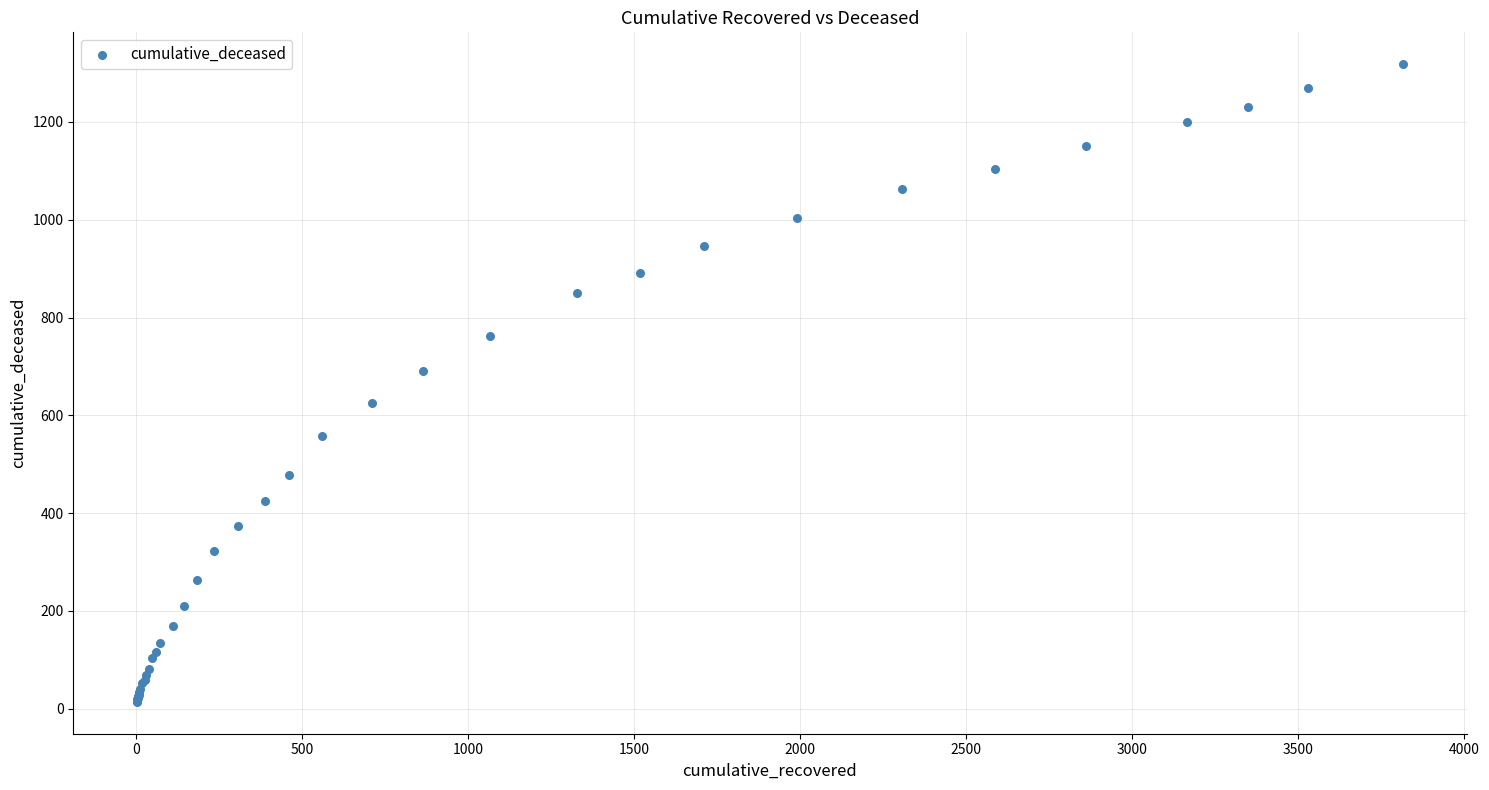

What Y value in the scatter plot is closest to 666?

690